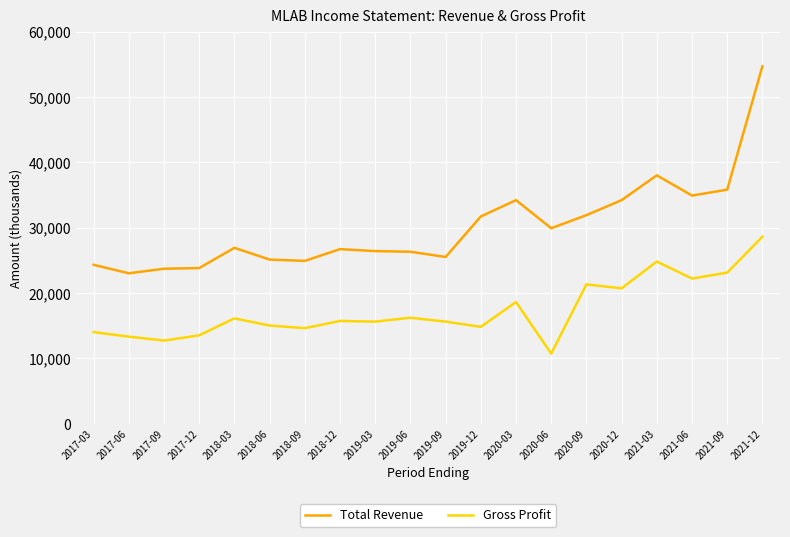

What is the total value across all series at 2021-06?

57100